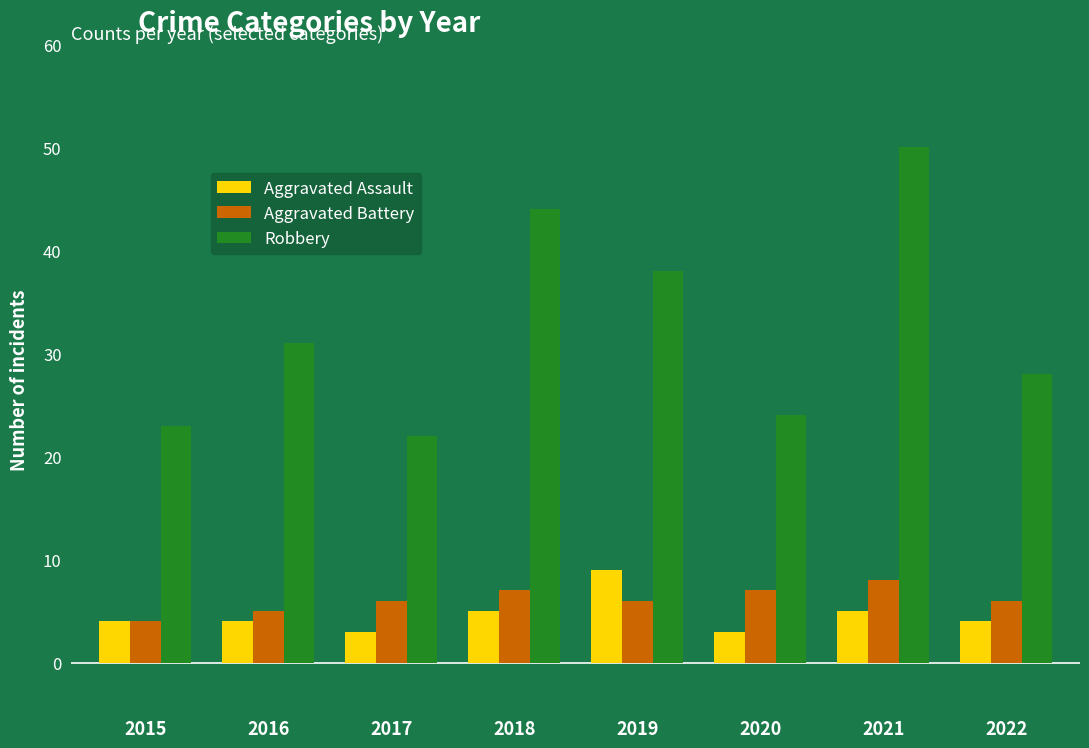

Does the chart contain any negative values?

No